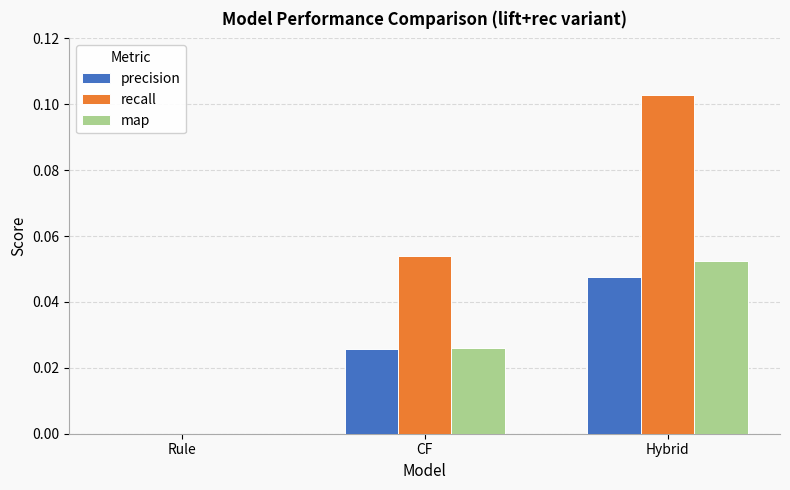

What are all the series names shown in the legend?

precision, recall, map